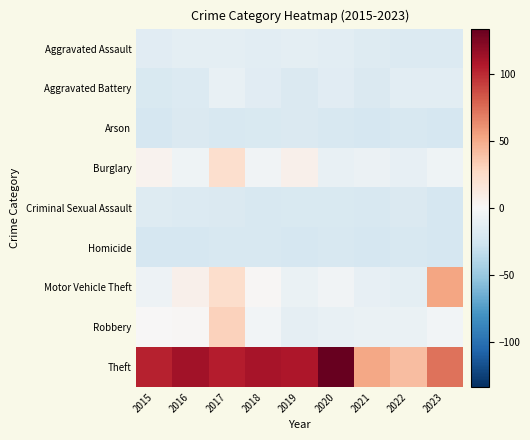

Reading left to right, transcribe all the data shown in this chart.

Aggravated Assault: 2015=-15.4	2016=-13.4	2017=-13.4	2018=-14.4	2019=-13.4	2020=-14.4	2021=-17.4	2022=-18.4	2023=-18.4
Aggravated Battery: 2015=-20.4	2016=-18.4	2017=-10.4	2018=-15.4	2019=-19.4	2020=-15.4	2021=-19.4	2022=-14.4	2023=-14.4
Arson: 2015=-22.4	2016=-19.4	2017=-21.4	2018=-20.4	2019=-19.4	2020=-21.4	2021=-22.4	2022=-21.4	2023=-22.4
Burglary: 2015=4.6	2016=-5.4	2017=22.6	2018=-4.4	2019=6.6	2020=-10.4	2021=-7.4	2022=-11.4	2023=-5.4
Criminal Sexual Assault: 2015=-17.4	2016=-18.4	2017=-19.4	2018=-21.4	2019=-20.4	2020=-20.4	2021=-21.4	2022=-19.4	2023=-22.4
Homicide: 2015=-22.4	2016=-22.4	2017=-21.4	2018=-21.4	2019=-22.4	2020=-21.4	2021=-22.4	2022=-21.4	2023=-22.4
Motor Vehicle Theft: 2015=-6.4	2016=6.6	2017=23.6	2018=1.6	2019=-8.4	2020=-4.4	2021=-11.4	2022=-13.4	2023=52.6
Robbery: 2015=0.6	2016=1.6	2017=30.6	2018=-3.4	2019=-12.4	2020=-10.4	2021=-8.4	2022=-9.4	2023=-3.4
Theft: 2015=102.6	2016=112.6	2017=104.6	2018=110.6	2019=107.6	2020=133.6	2021=51.6	2022=41.6	2023=72.6